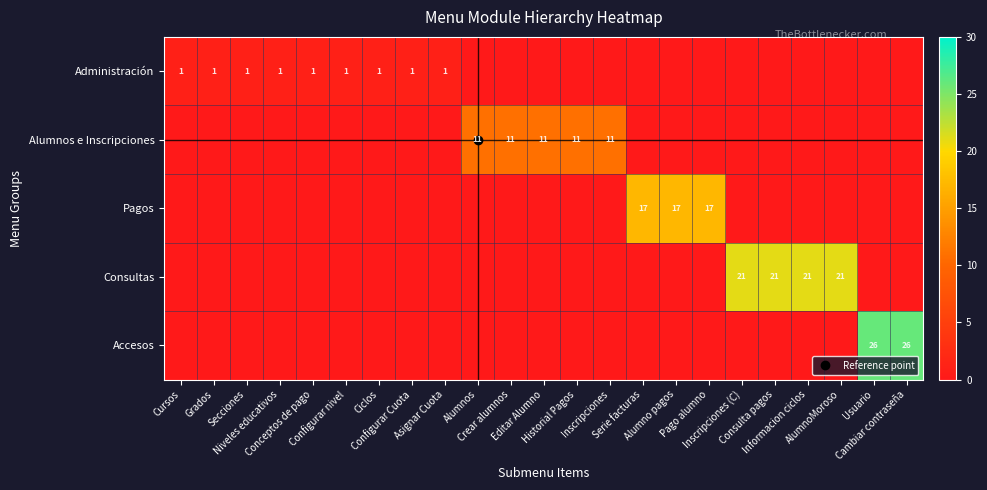

Between Editar Alumno and Informacion ciclos, which series saw the biggest shift?

Consultas